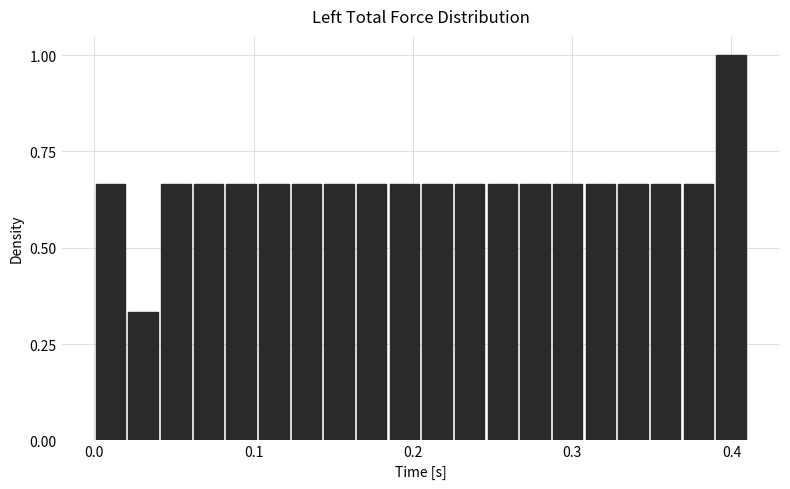

Read against the x-axis, roughly where is the centre of the tallest bar?

0.40